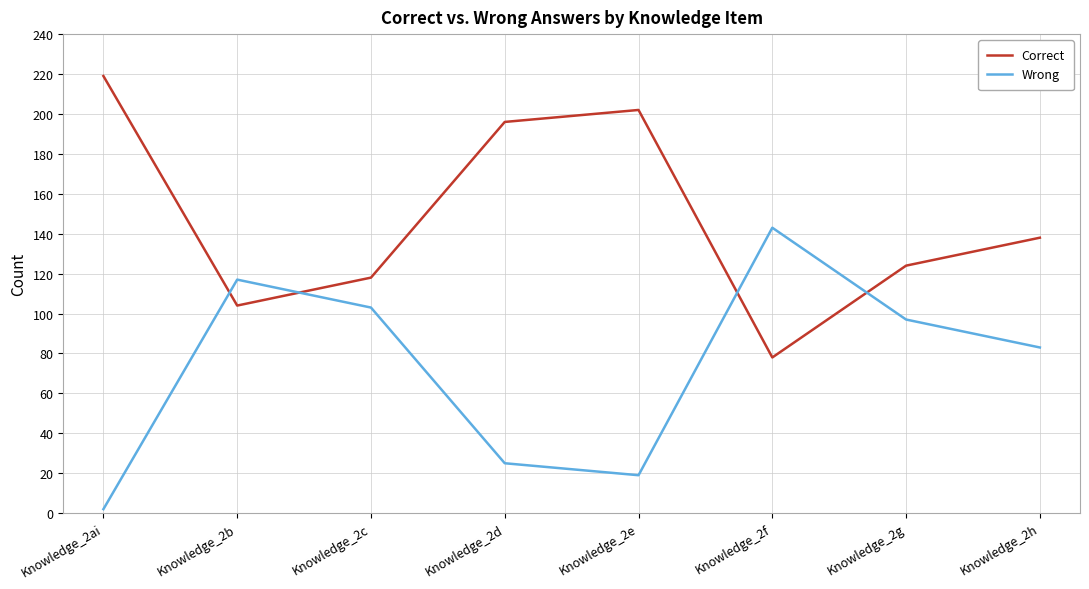

What position from the left is Knowledge_2g?

7